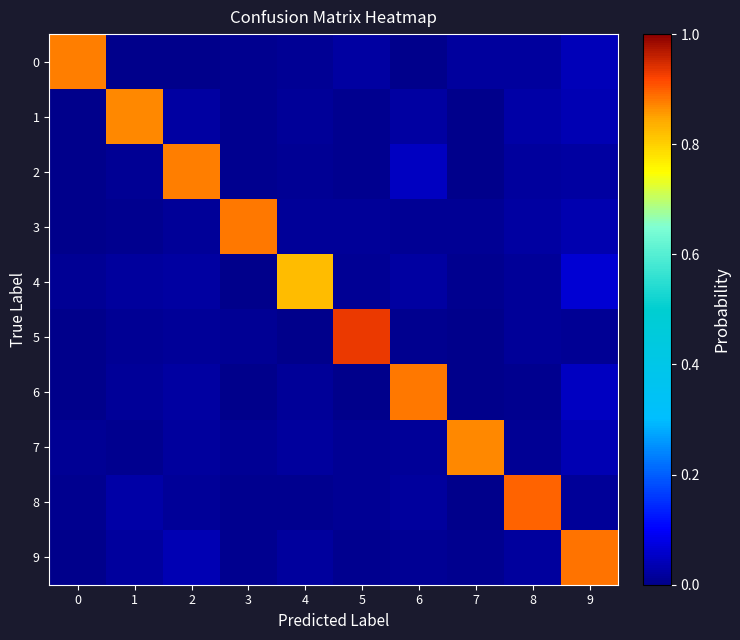

How many categories are shown in the chart?

10